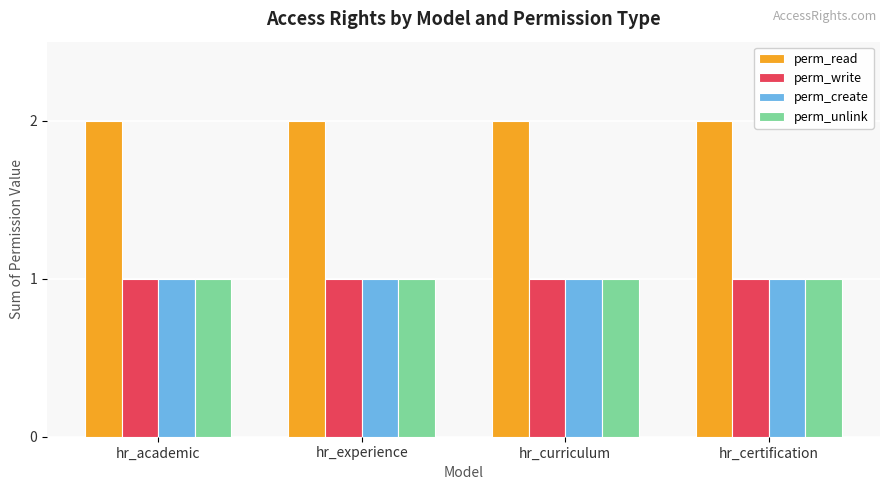

True or false: perm_read has a value of 3 at hr_academic.

False